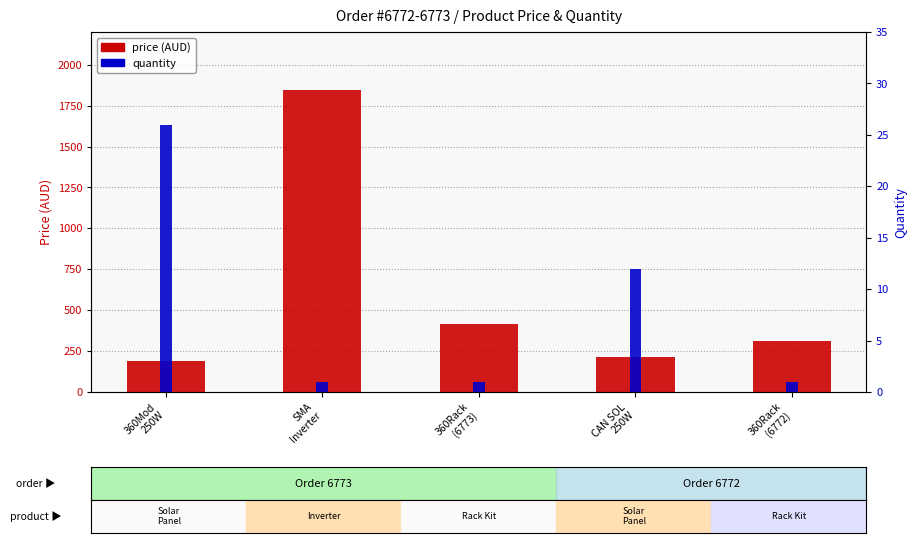

Is the value of quantity at 360Rack
(6772) greater than the value of price at CAN SOL
250W?

No